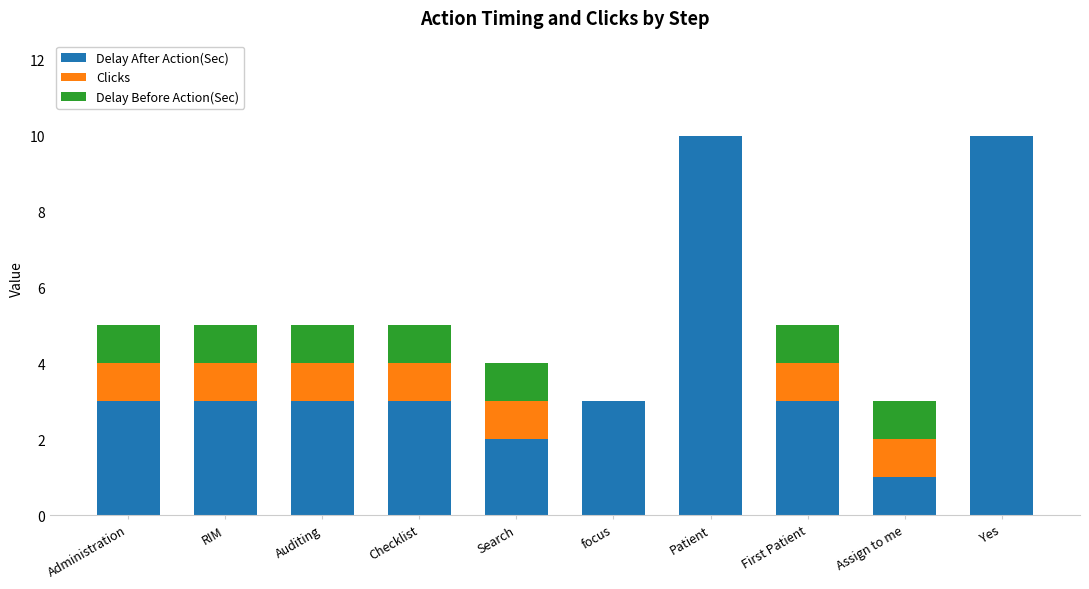

What is the total value across all series at RIM?

5